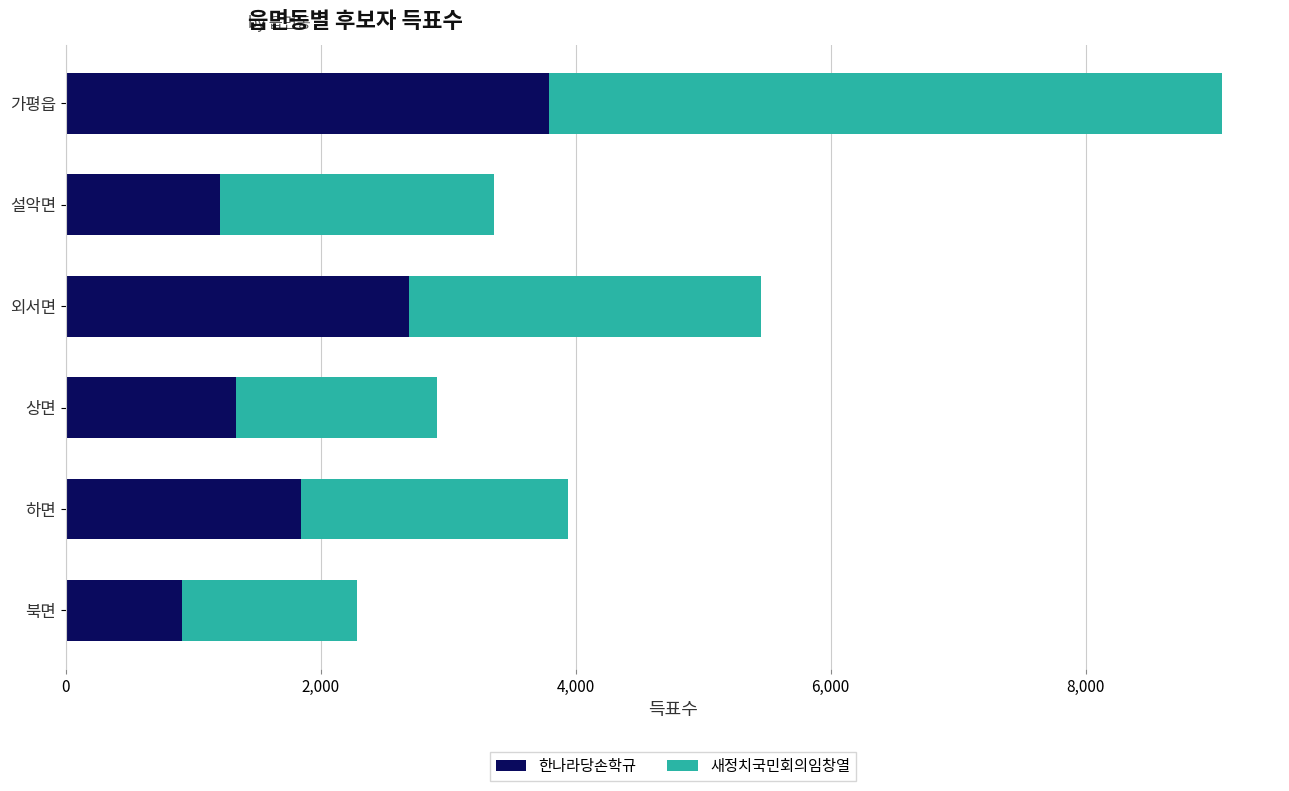

What is the approximate value of 한나라당손학규 at 상면, to the nearest 100?

1300